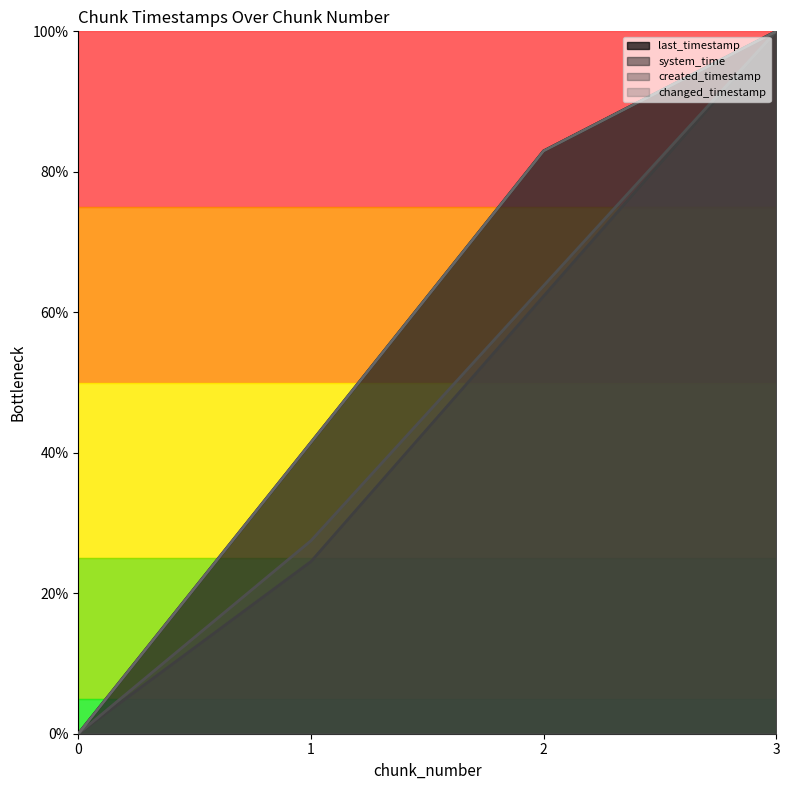

How many data points in system_time are less than 62?

2